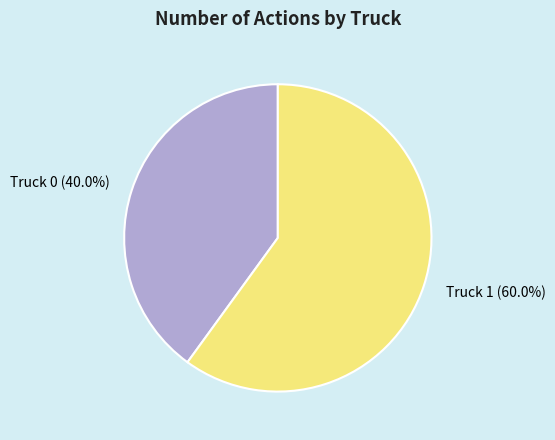

What is the majority slice?

Truck 1